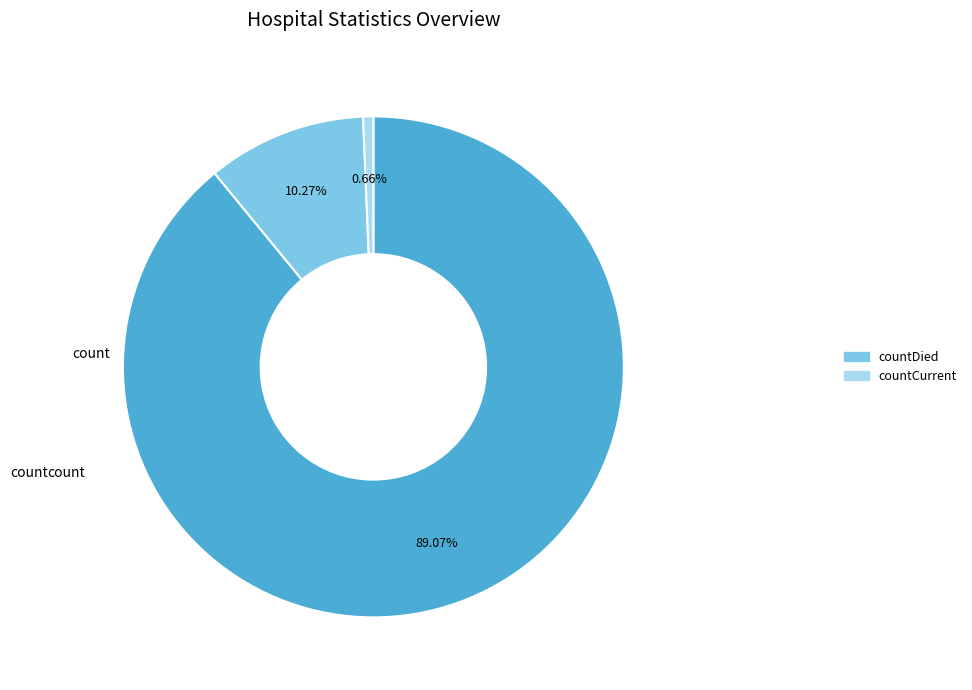

Is there a majority slice in this chart?

Yes